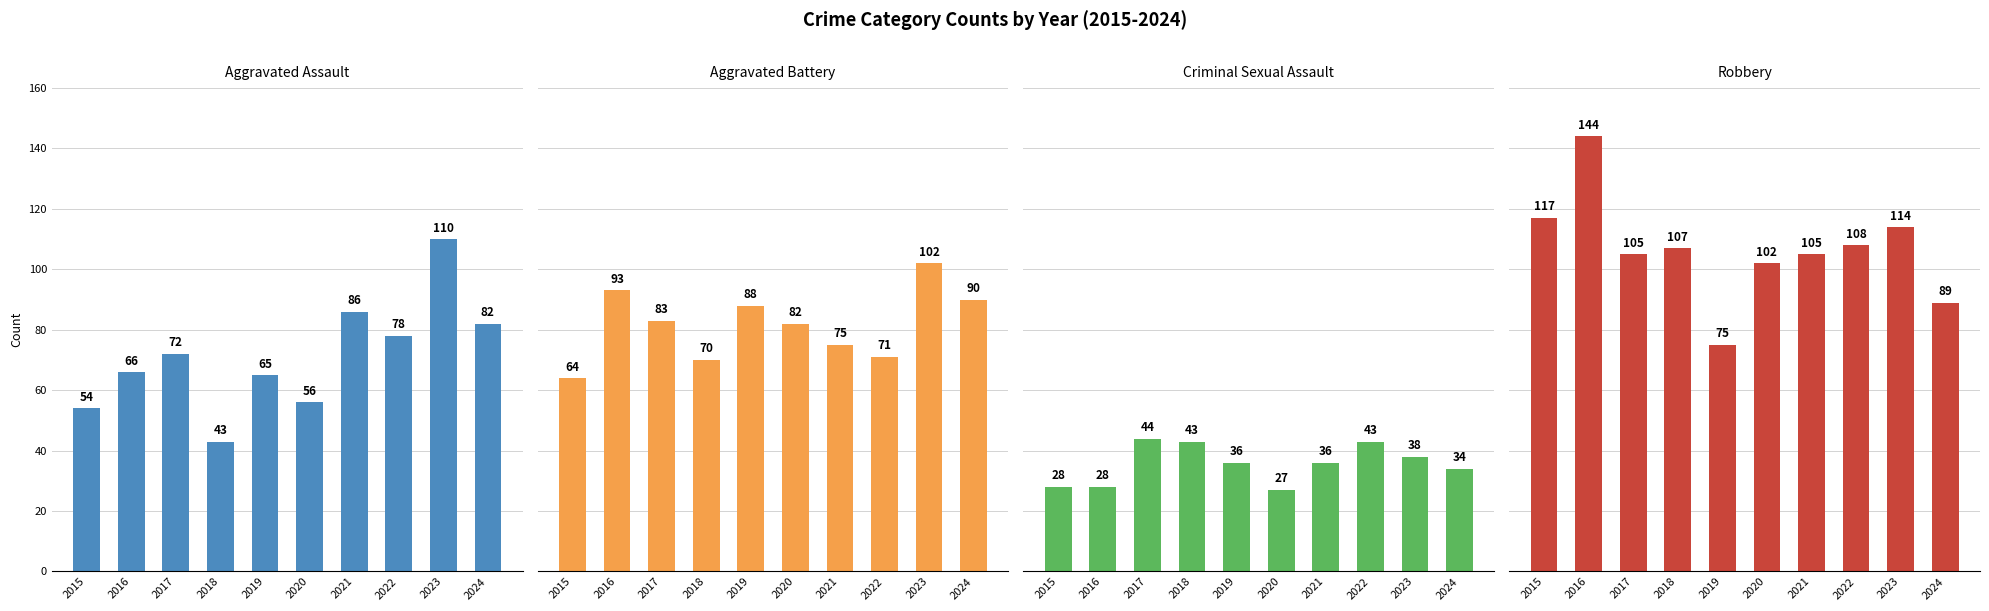

List the series in order of their peak value, highest first.

Robbery, Aggravated Assault, Aggravated Battery, Criminal Sexual Assault